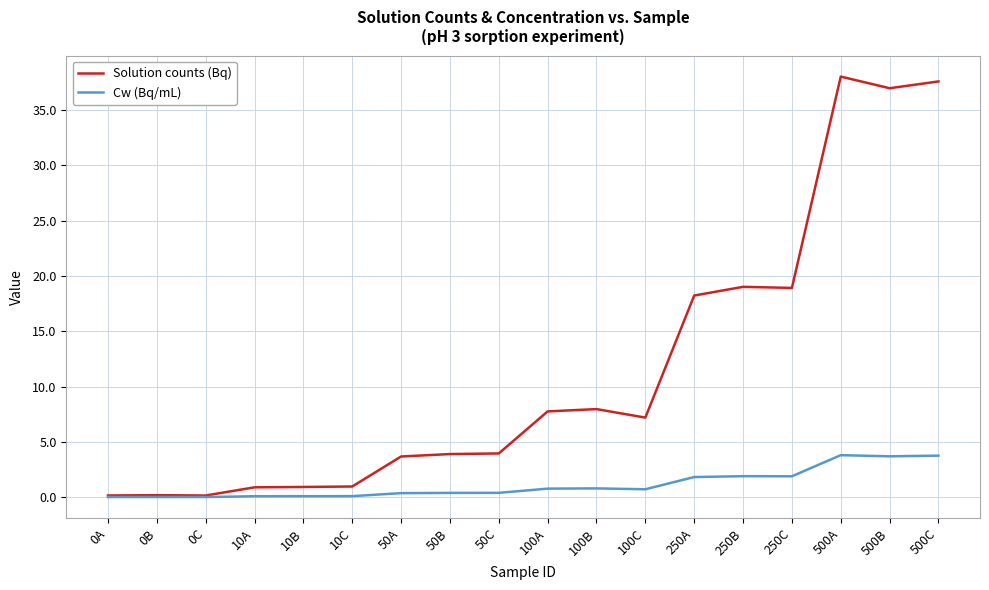

Which series has the widest spread of values?

Solution counts (Bq)